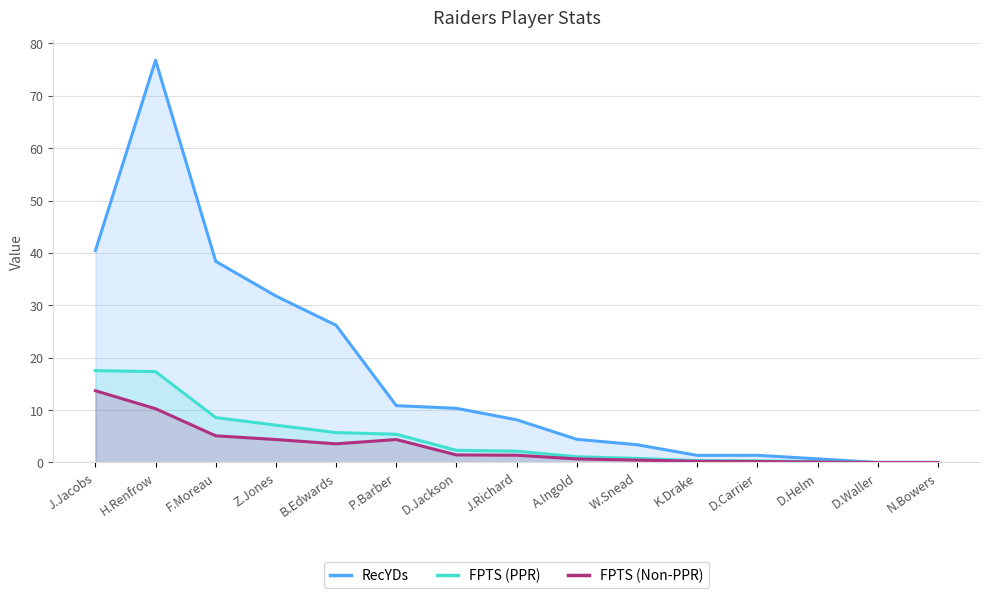

Where does the FPTS (PPR) series first go above 2?

J.Jacobs